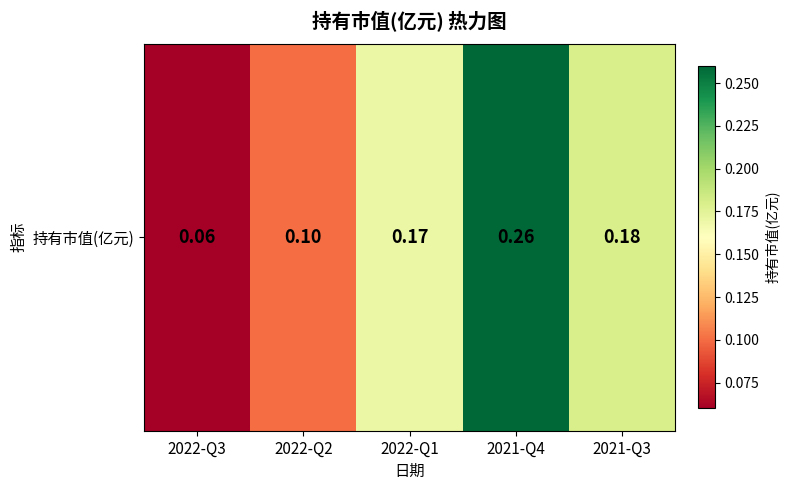

Is it true that the value at 2021-Q4 is 0.4?

False